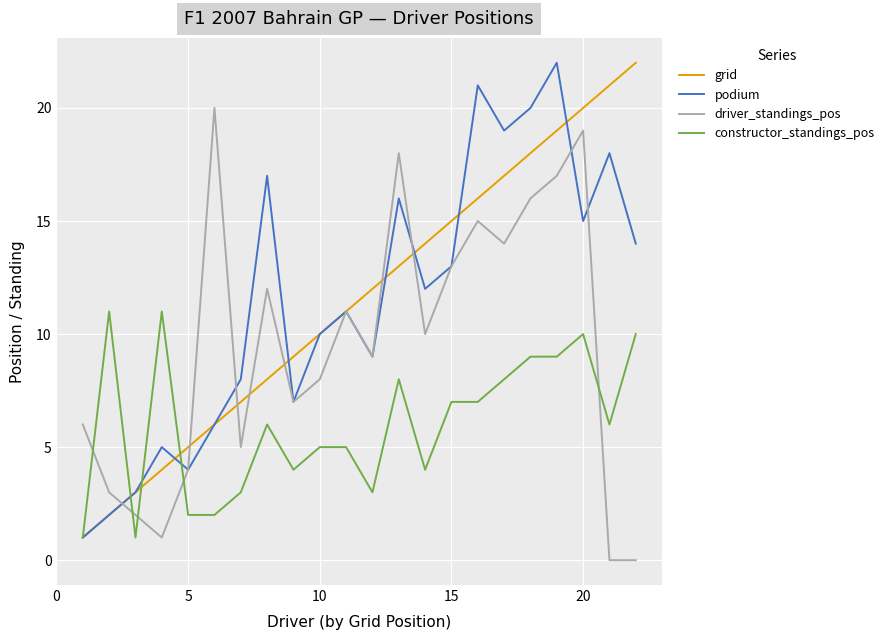

How many intersections are there between driver_standings_pos and constructor_standings_pos?

5